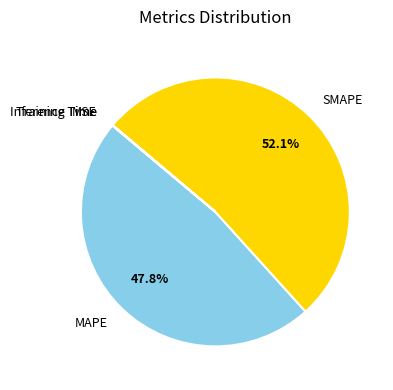

Which category has the biggest portion of the pie?

SMAPE